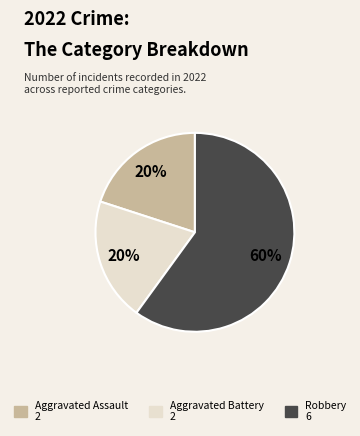

To the nearest percent, what is the difference between the largest and smallest slice percentages?

40%